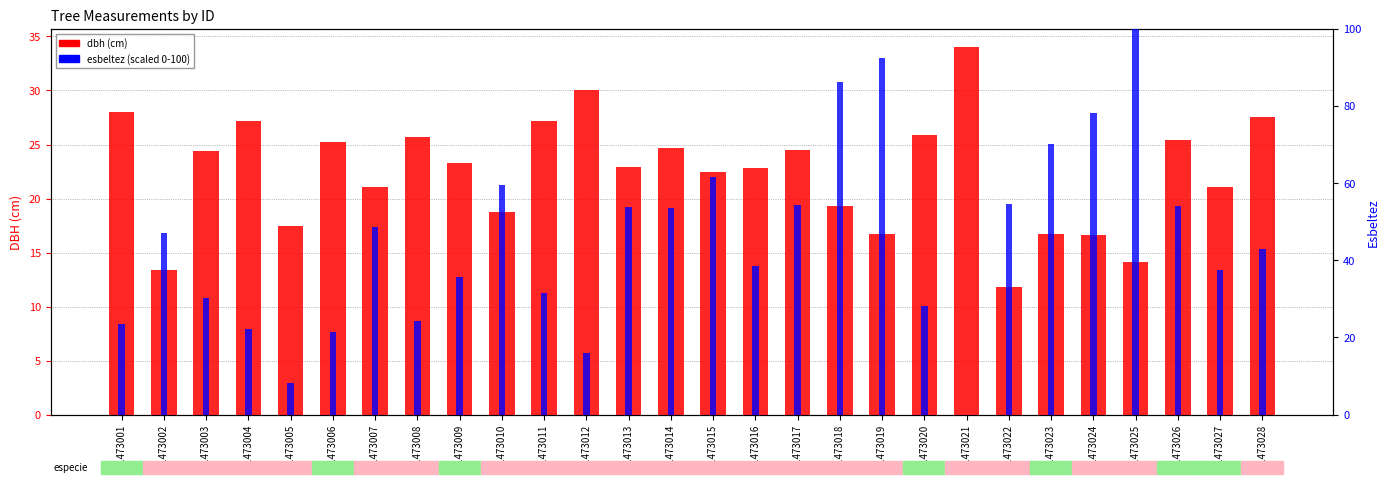

The value of dbh (cm) at 441473009 is 5.9. True or false?

False